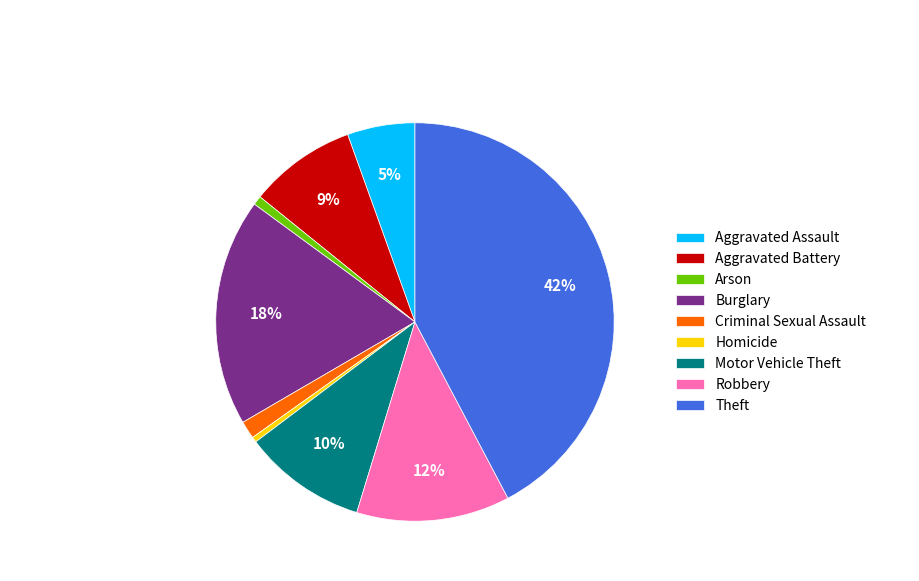

Is there a majority slice in this chart?

No